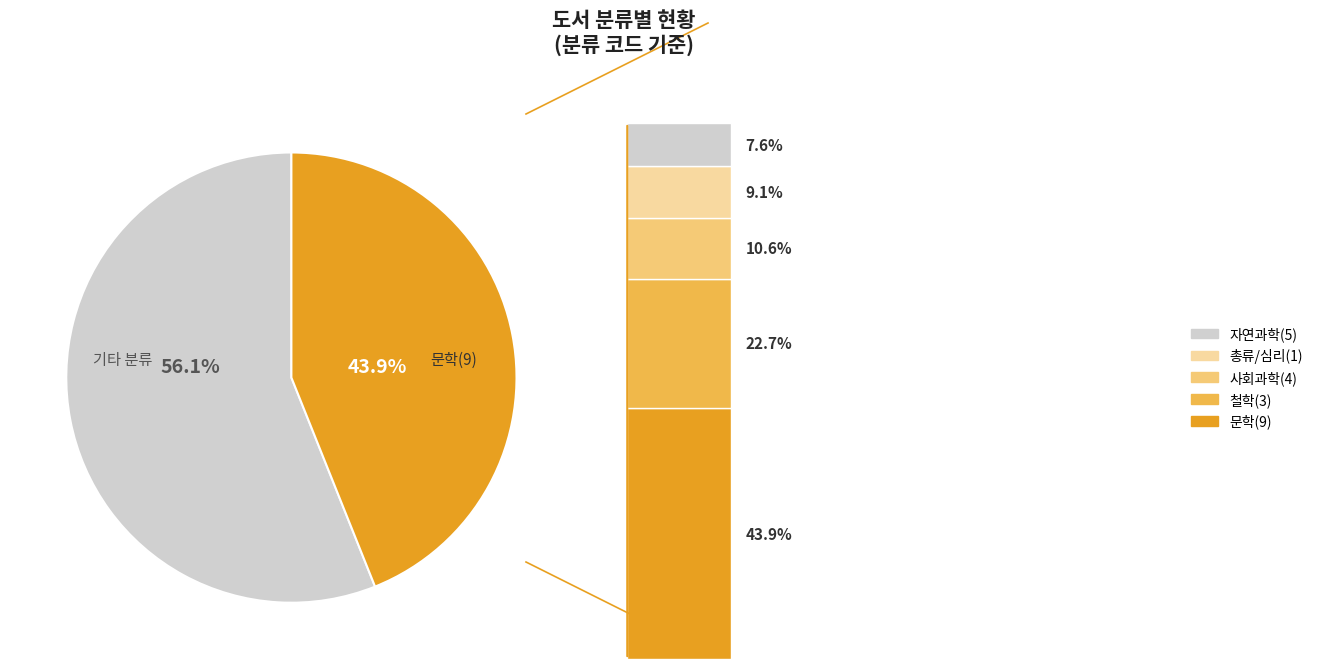

Is 9 the majority of the pie?

No